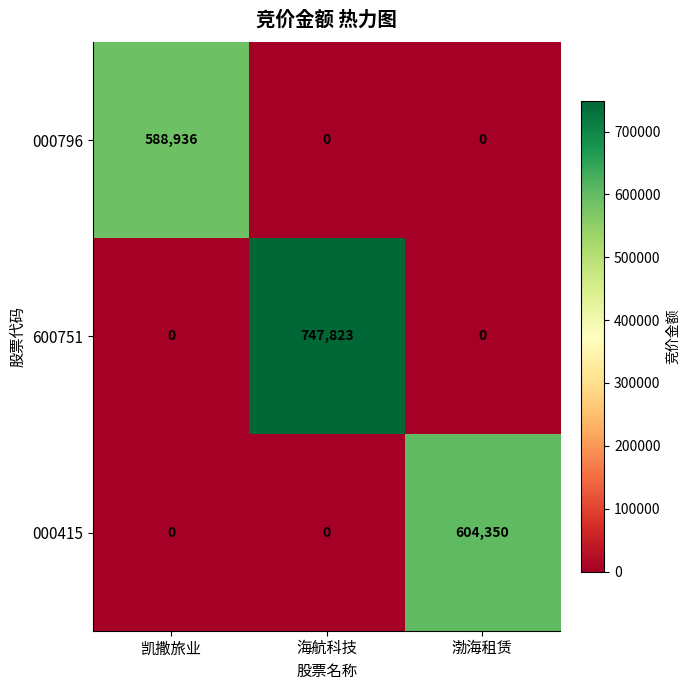

Which series has the largest range (max minus min)?

600751